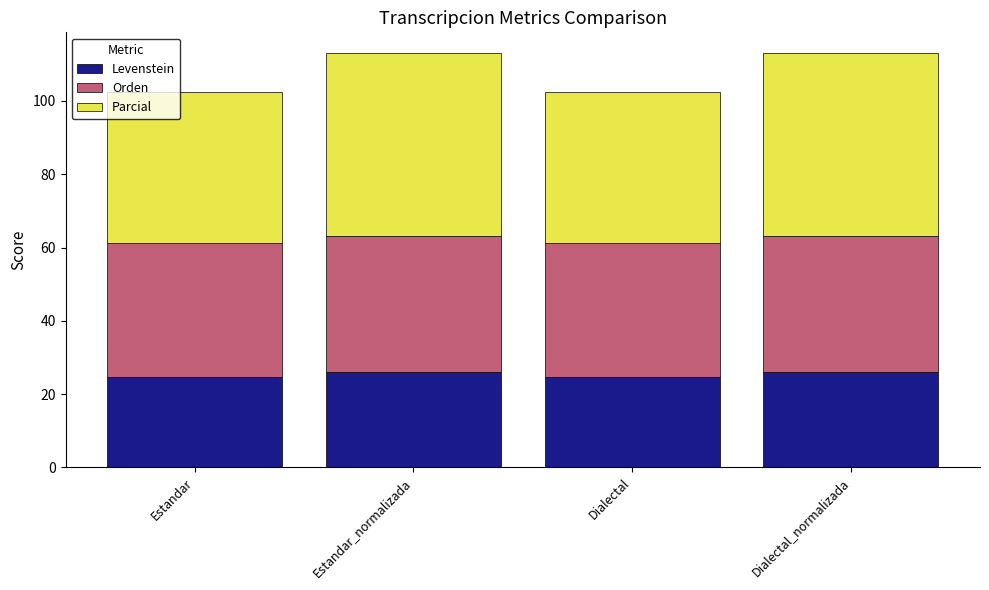

What is the average value of the Levenstein series?

25.4